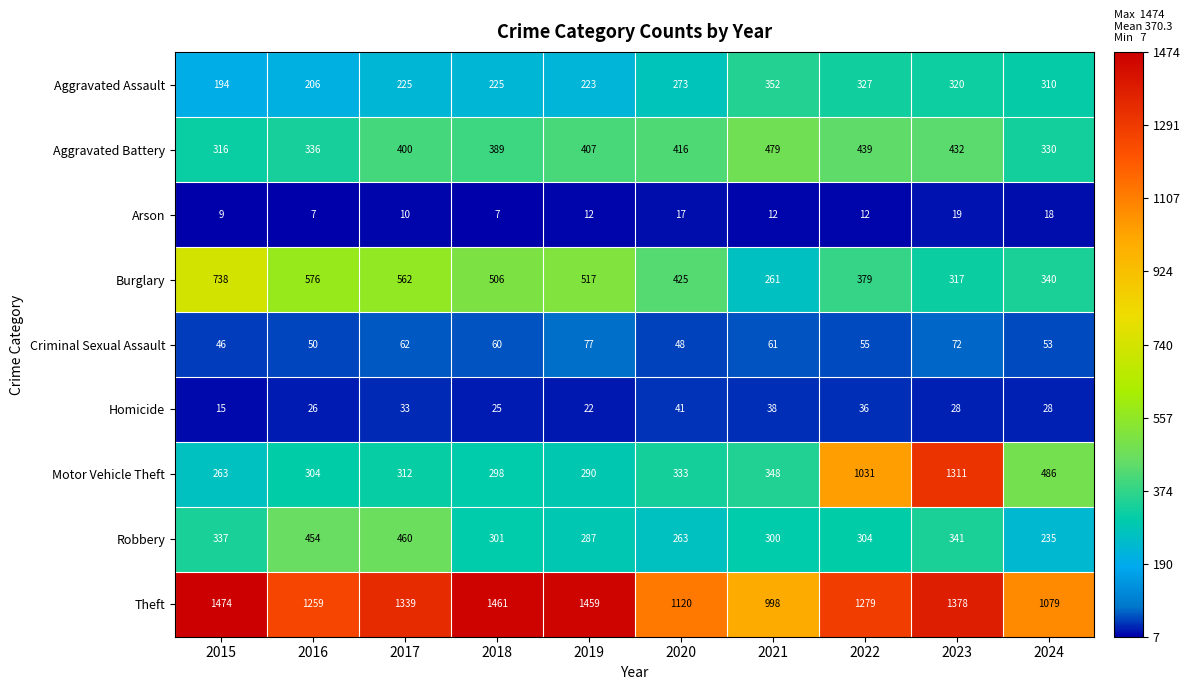

Rank the series at 2022 from lowest to highest value.

Arson, Homicide, Criminal Sexual Assault, Robbery, Aggravated Assault, Burglary, Aggravated Battery, Motor Vehicle Theft, Theft